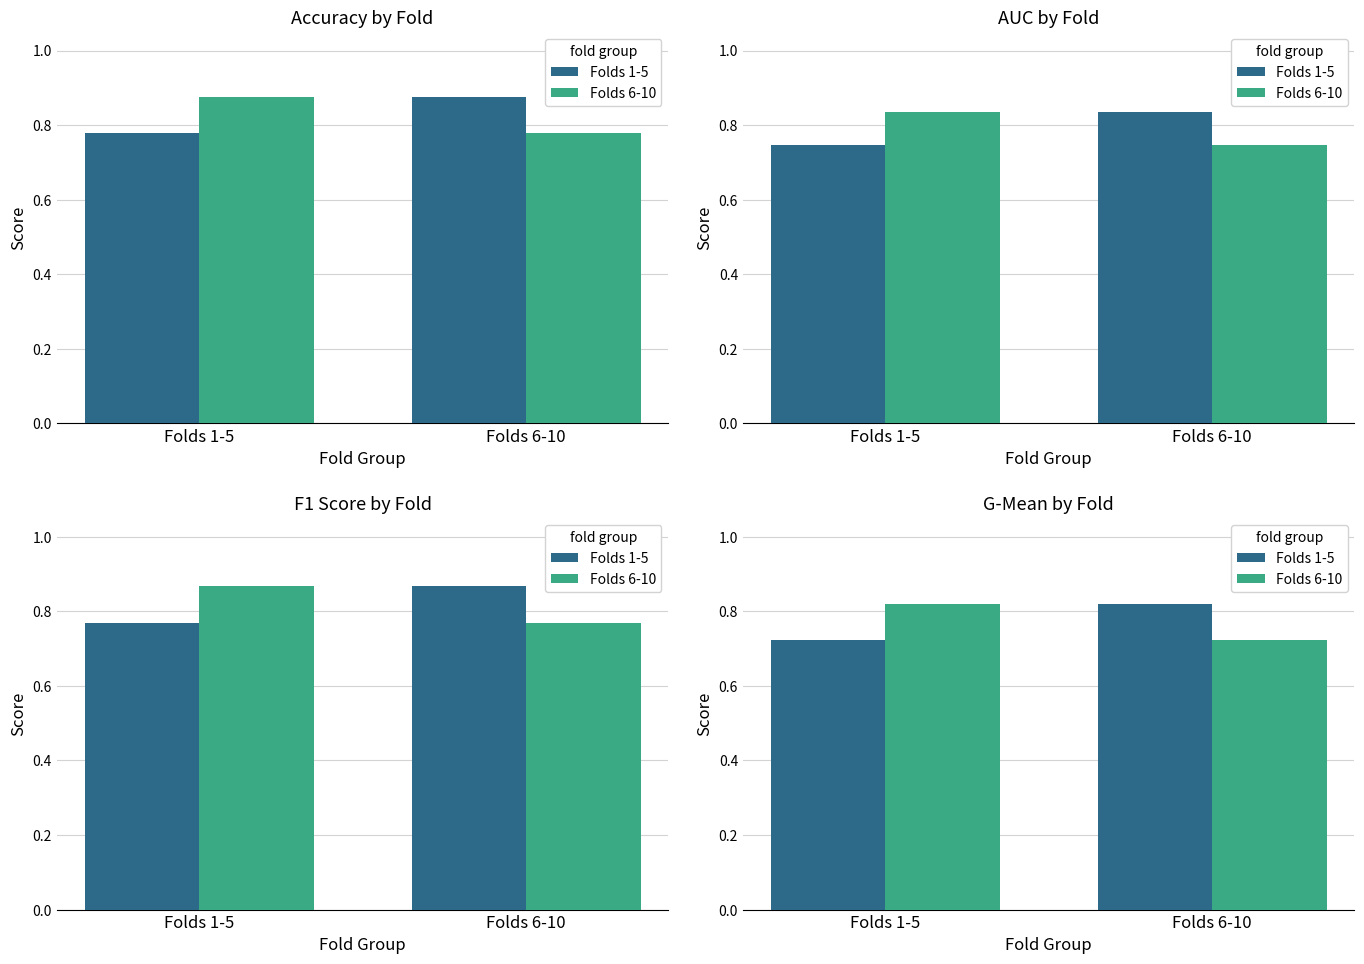

Is the value of Folds 1-5 at Folds 1-5 greater than the value of Folds 6-10 at Folds 1-5?

No